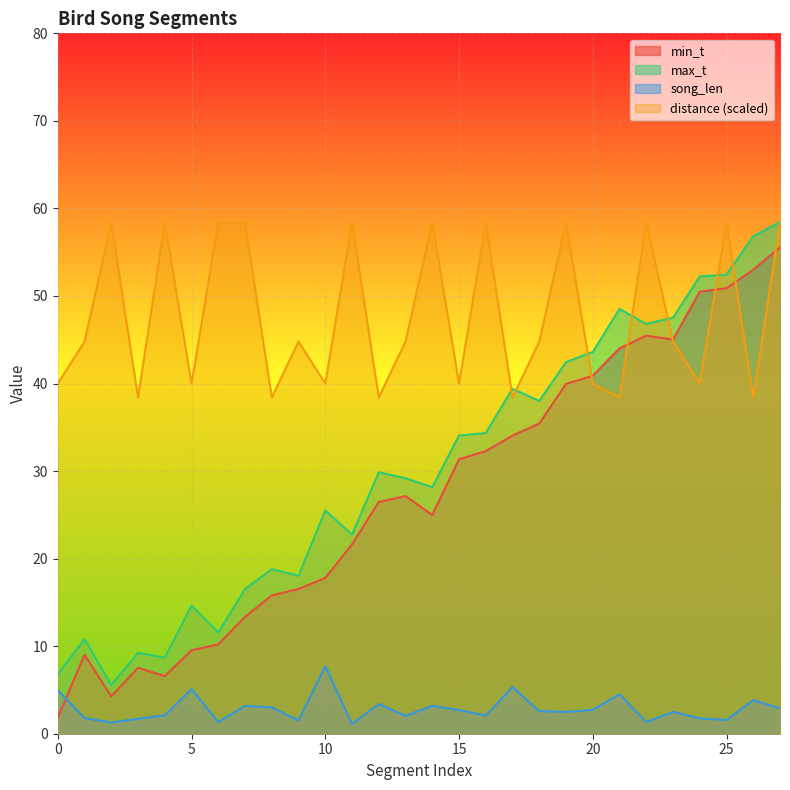

True or false: distance has a value of 80.0 at 22.

False